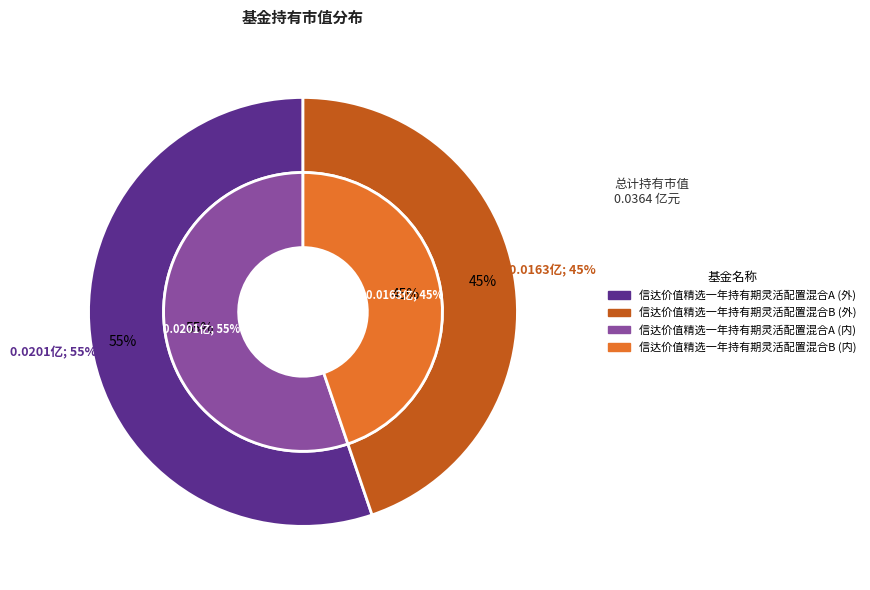

To the nearest percent, what portion does 信达价值精选一年持有期灵活配置混合B represent?

45%